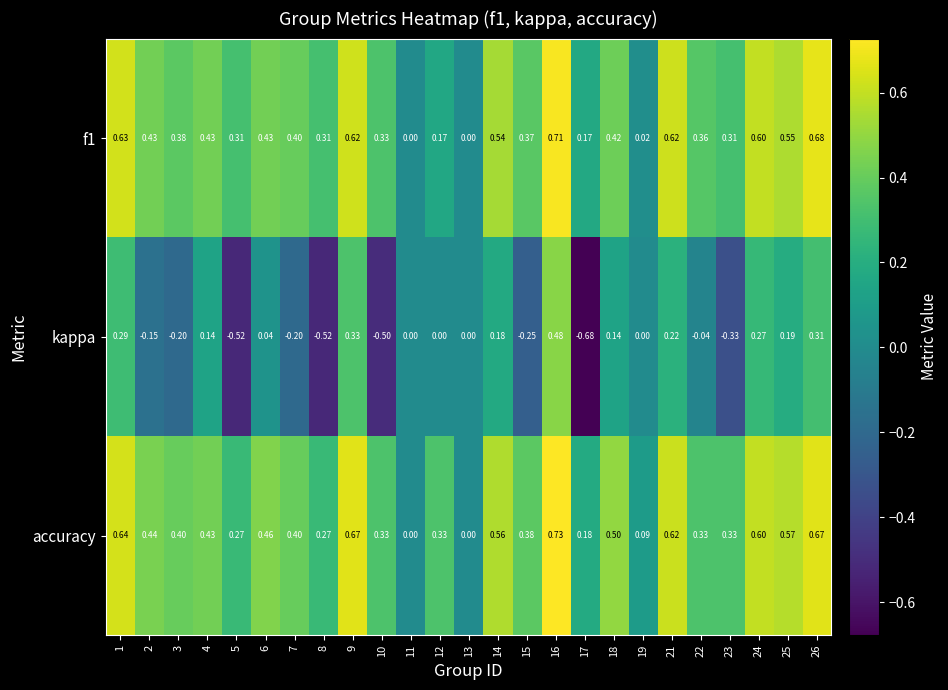

List the series in order of their peak value, lowest first.

kappa, f1, accuracy